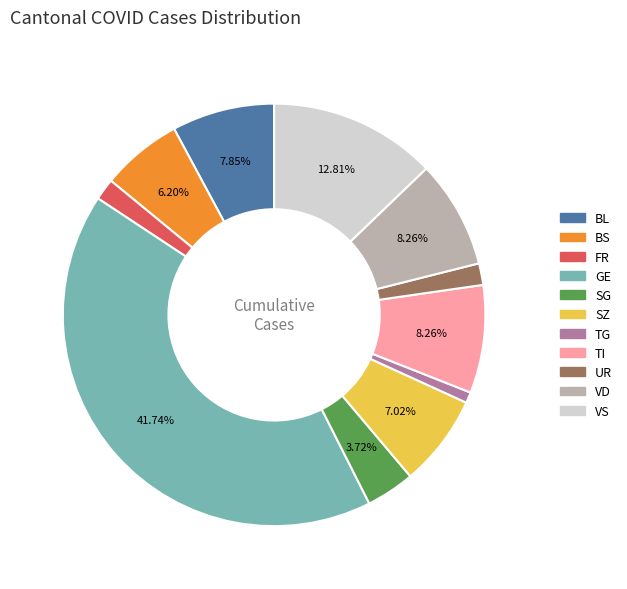

Approximately how many times larger is the value at VD compared to TI?

1.0